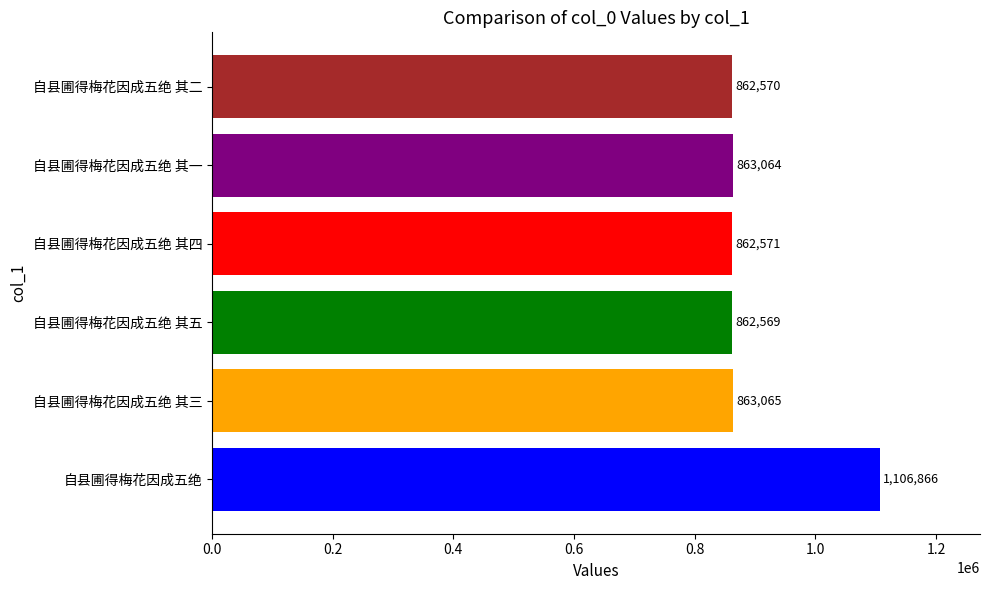

Is it true that the value at 自县圃得梅花因成五绝 其三 is 313787?

False